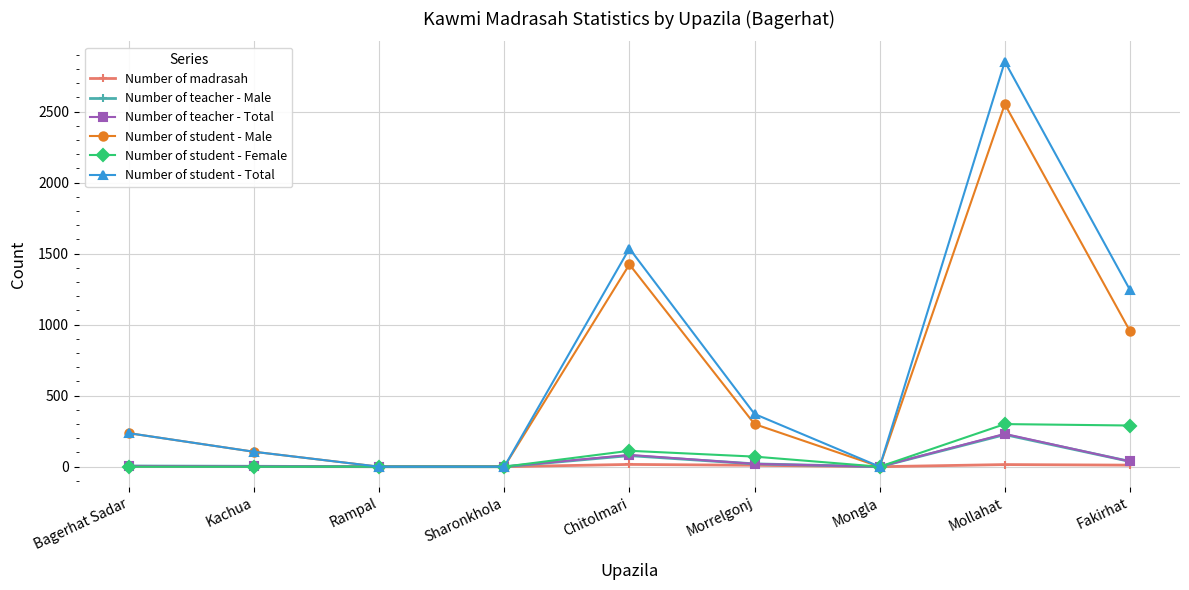

What is the sum of all Number of teacher - Total values?

379